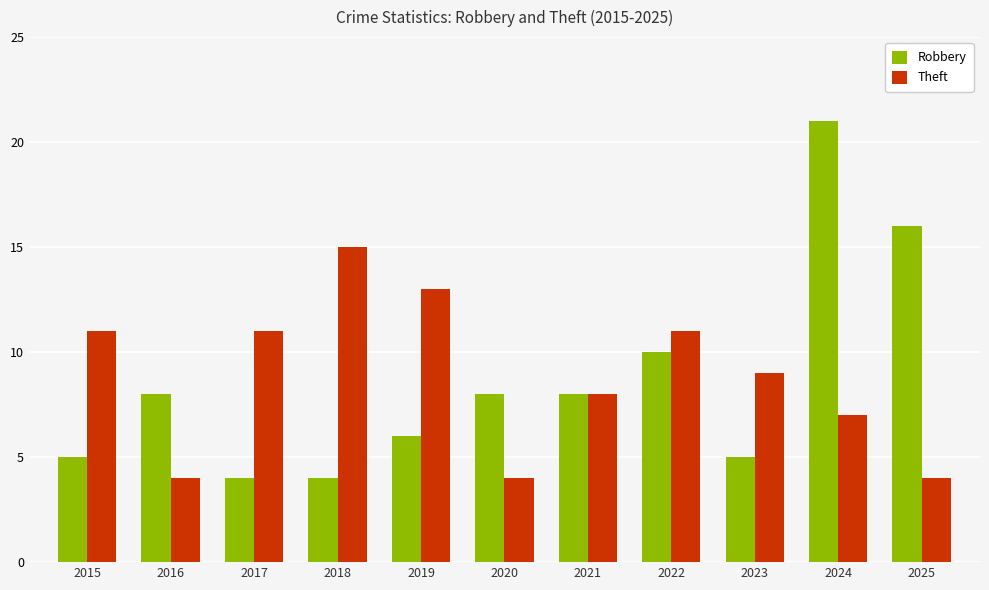

Is it true that Robbery equals 5 at 2015?

True